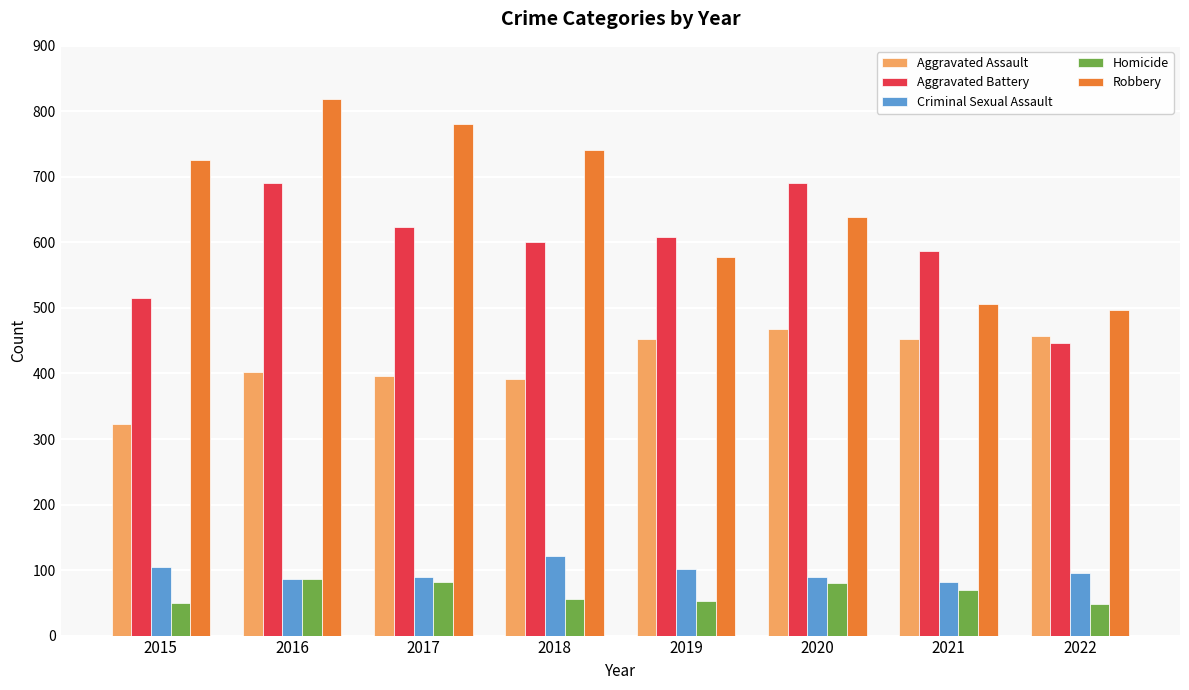

Count the number of data series in this chart.

5